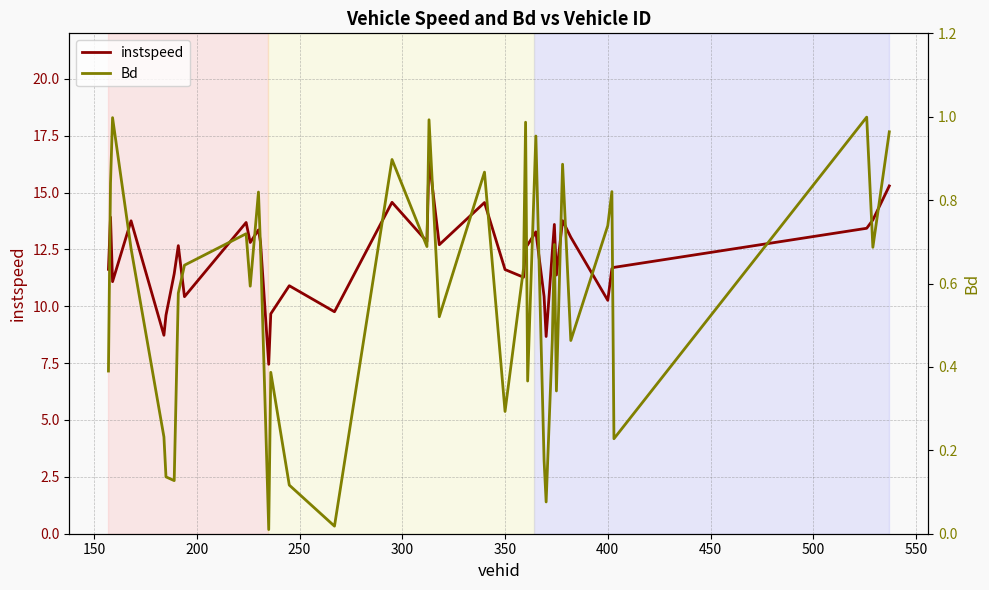

True or false: instspeed and Bd intersect in this chart.

False